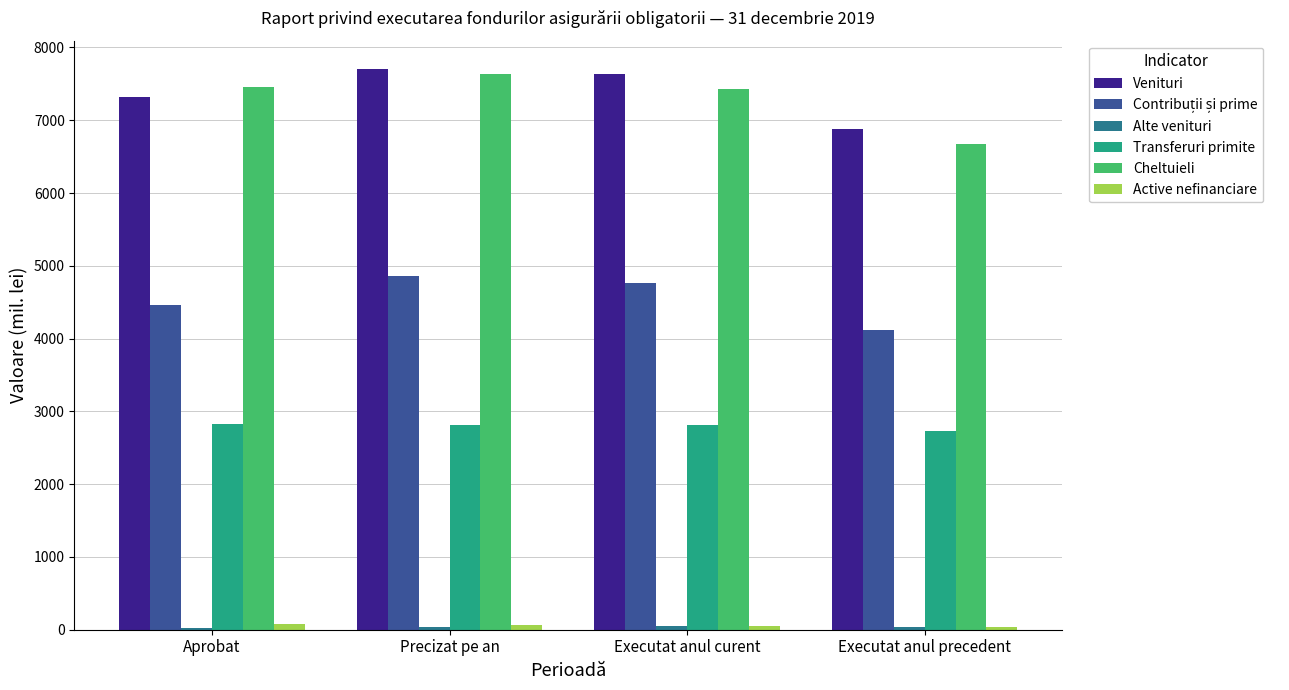

What is the highest value of the Transferuri primite series?

2831.3